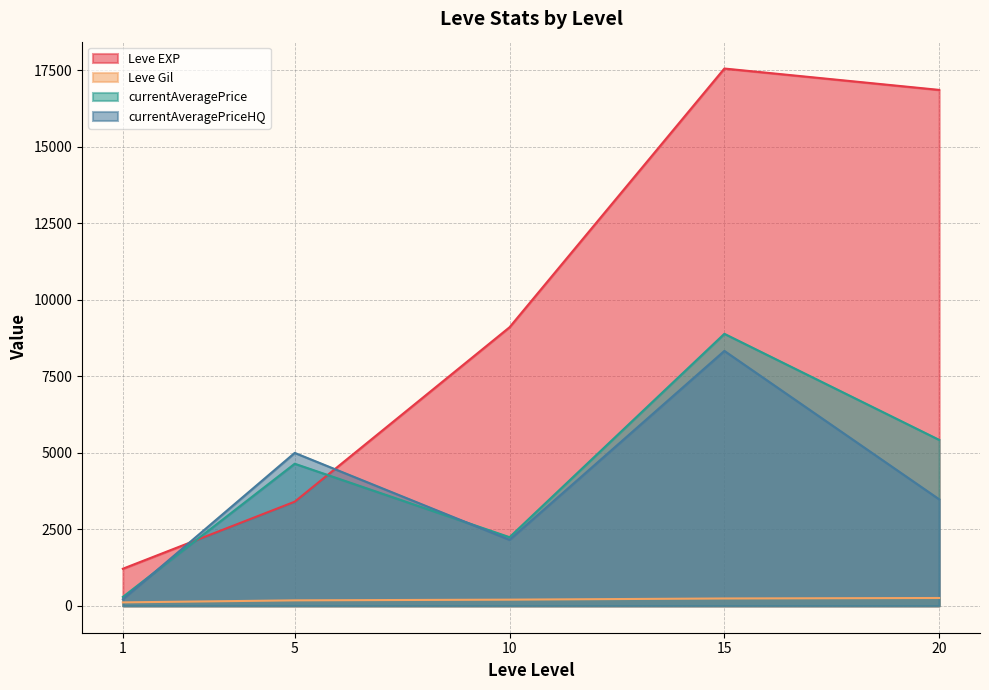

List the labels in order of currentAveragePrice value, smallest first.

1, 10, 5, 20, 15